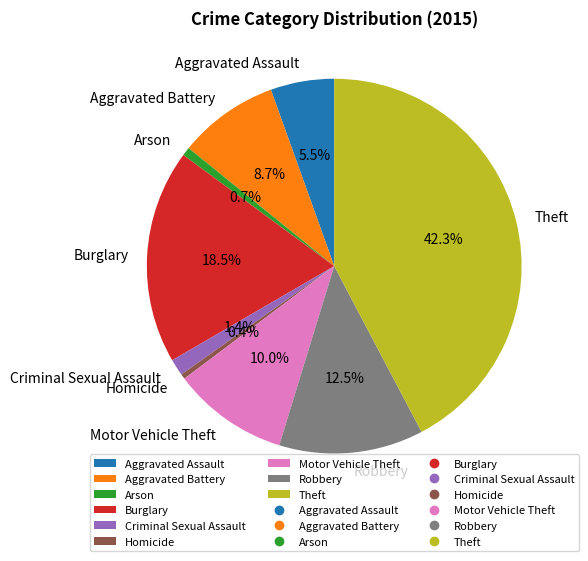

To the nearest percent, what is the difference between the Burglary and Criminal Sexual Assault slice percentages?

17%